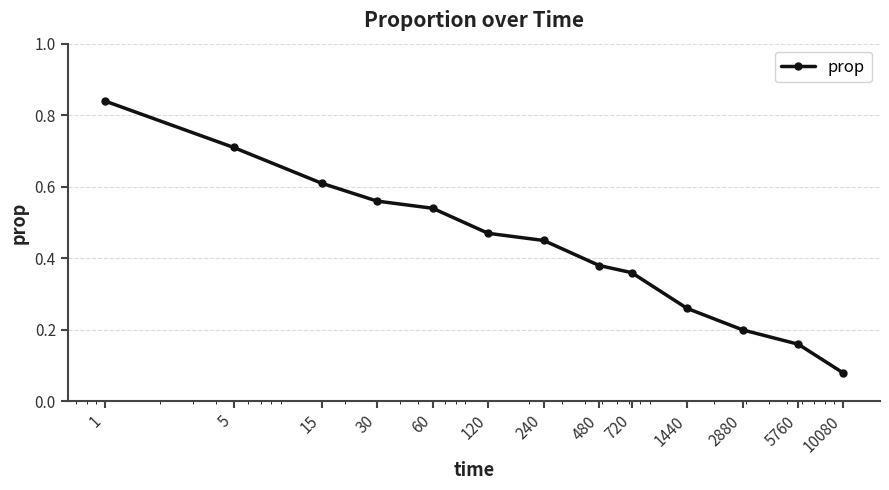

What is the sum of all values?

5.6